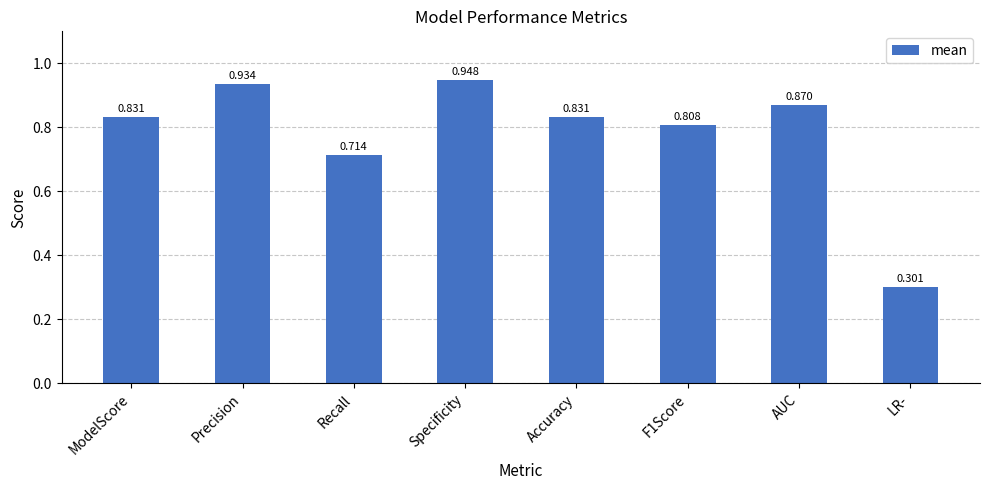

Is it true that the value at Specificity is 1.3?

False